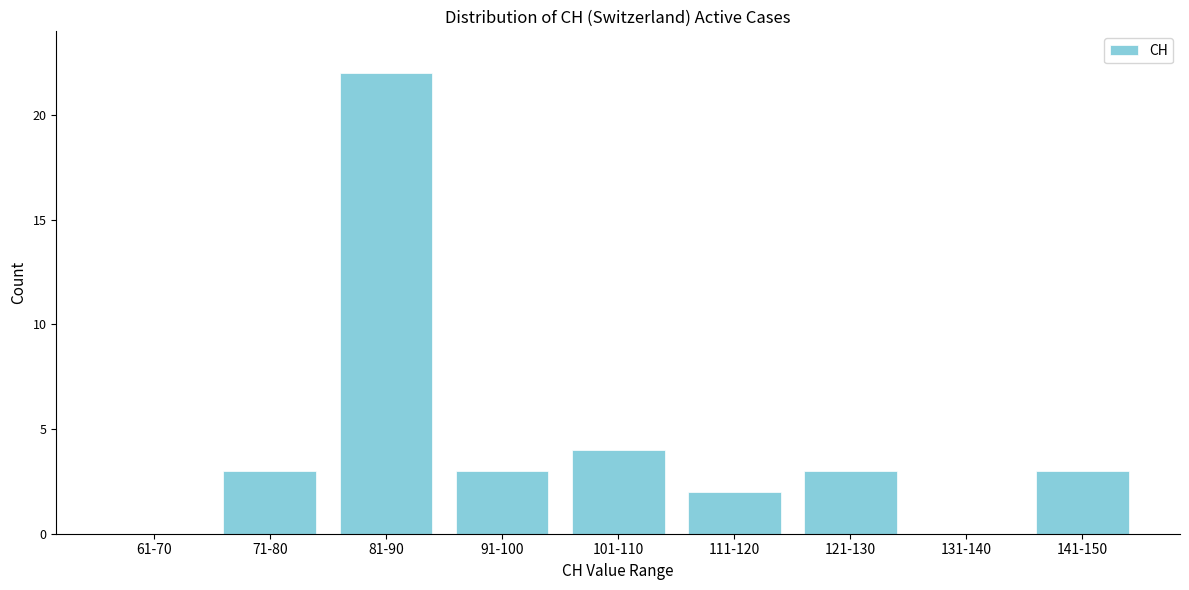

Reading right to left, extract all data points from this chart.

141-150=3	131-140=0	121-130=3	111-120=2	101-110=4	91-100=3	81-90=22	71-80=3	61-70=0